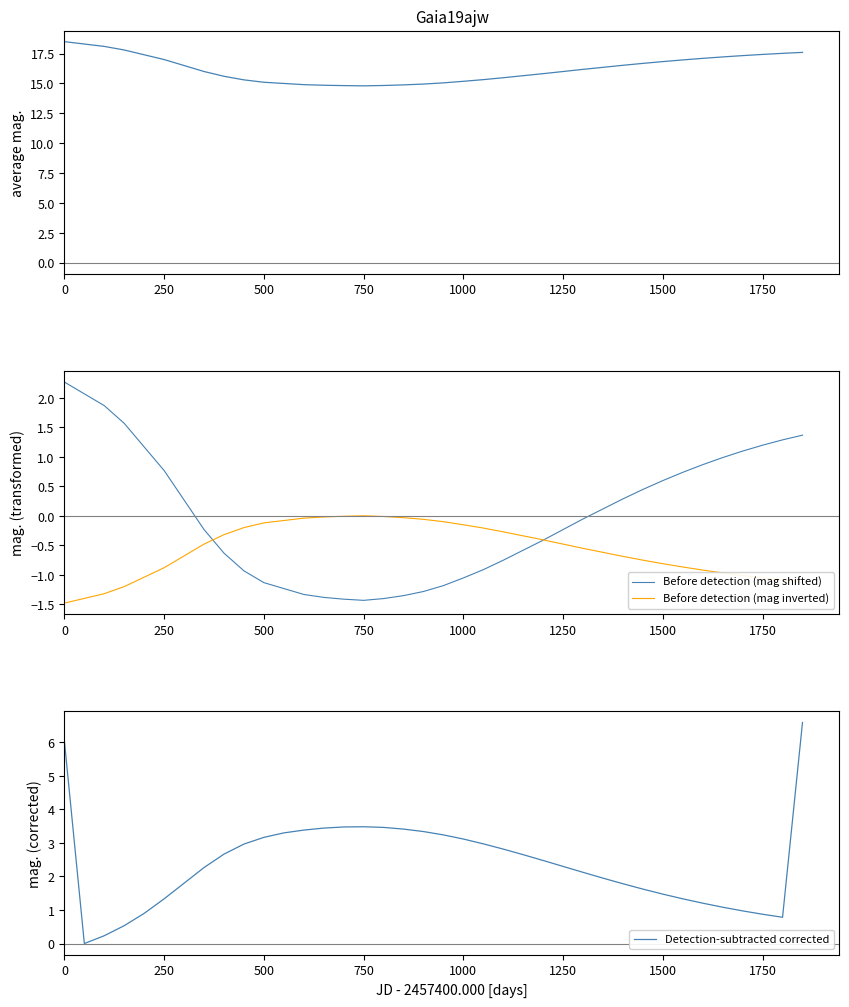

How many values in the Before detection (mag shifted) series exceed 0?

18